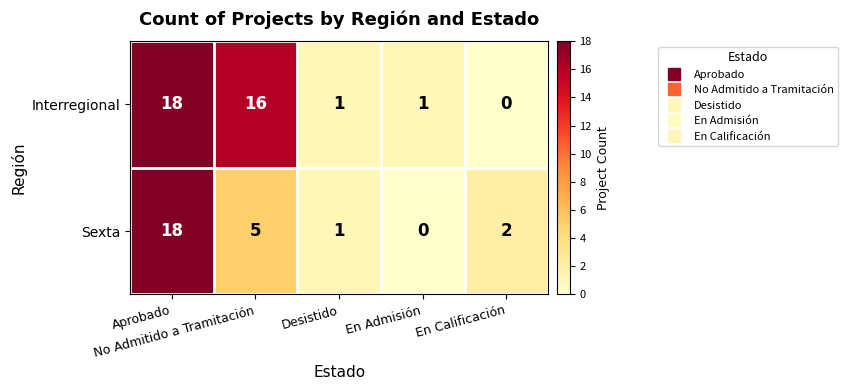

Rank the series by their average value, from lowest to highest.

Sexta, Interregional